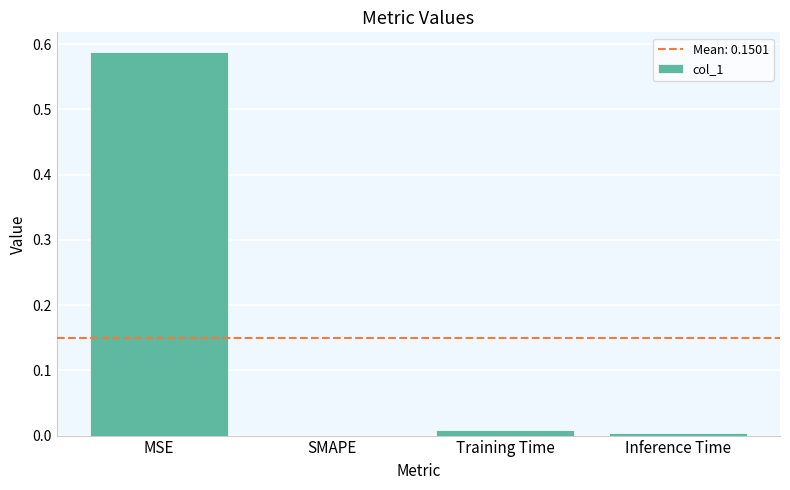

Is it true that the value at SMAPE is 0.0?

True